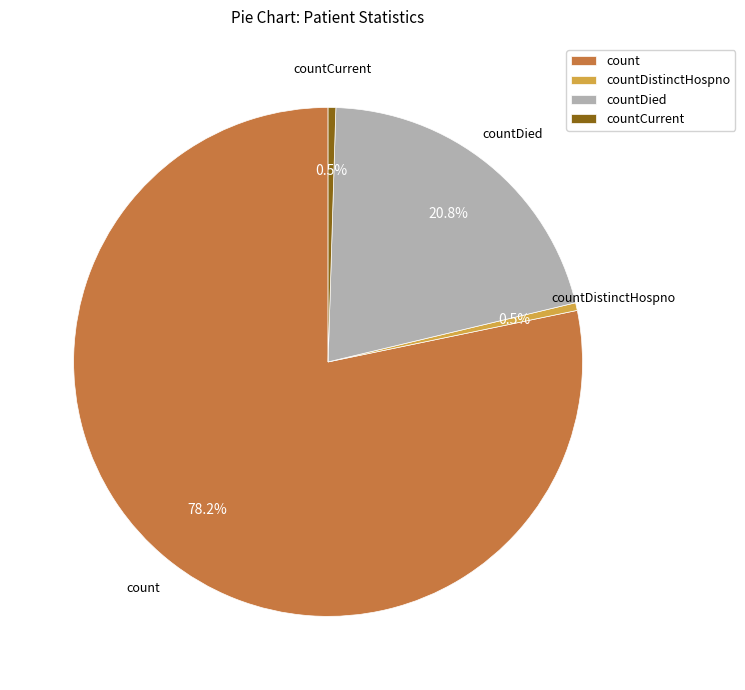

Combined, what portion of the pie is count and countDistinctHospno?

78.7%